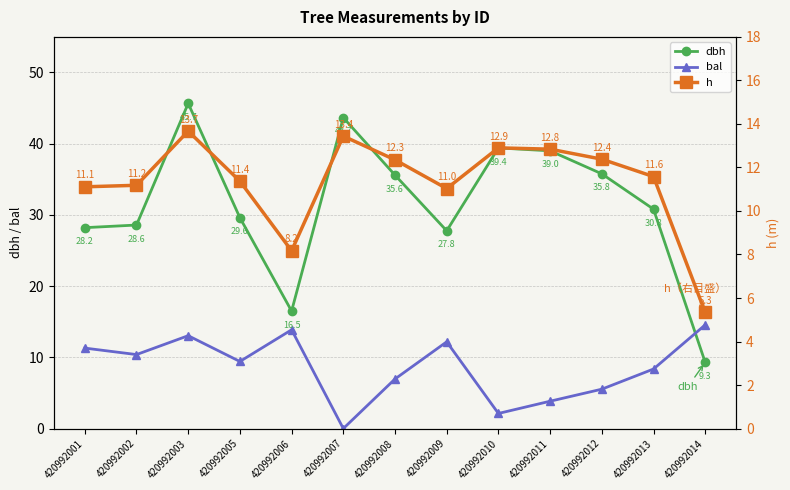

What is the value of the dbh point at the 12th from the left?

30.8